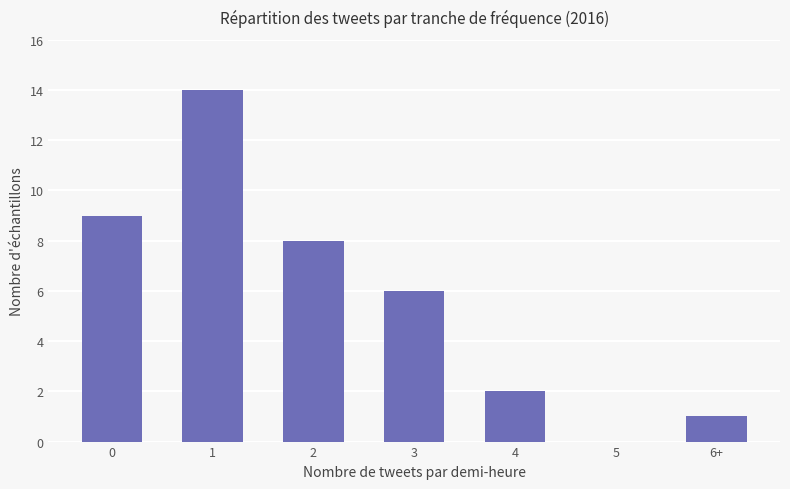

Reading right to left, transcribe all the data shown in this chart.

6+=1	5=0	4=2	3=6	2=8	1=14	0=9